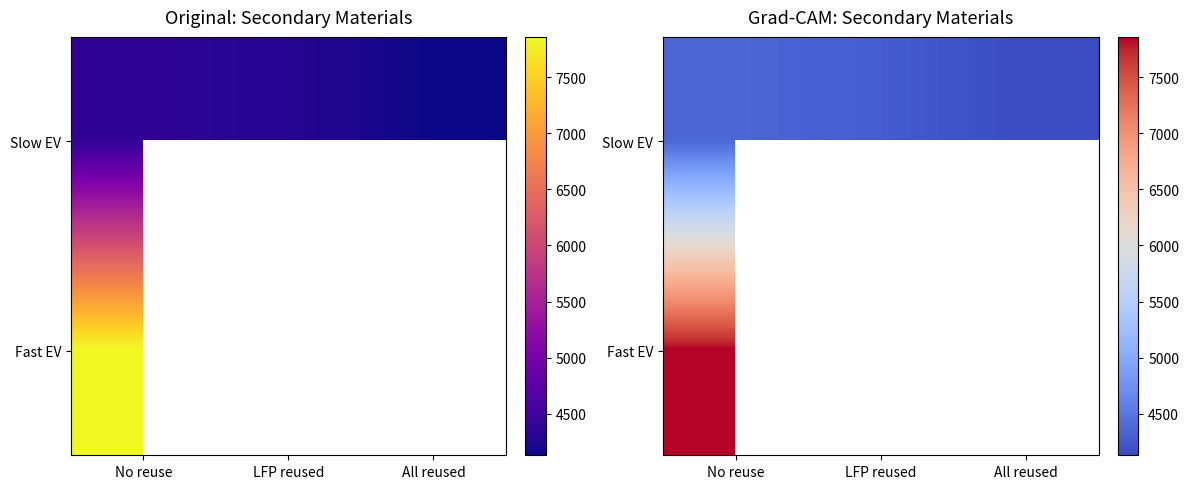

At which label is Fast EV closest to 7860?

No reuse